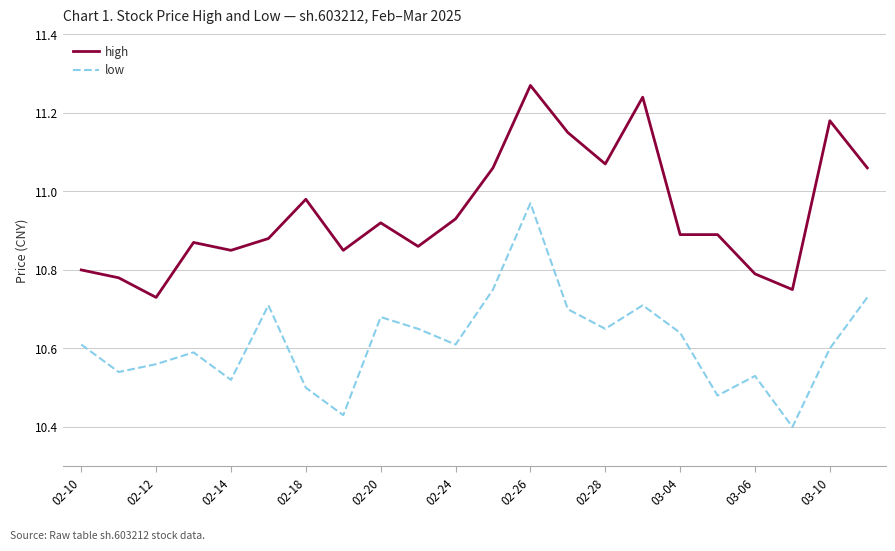

What is the difference between the maximum and minimum values in the high series?

0.5